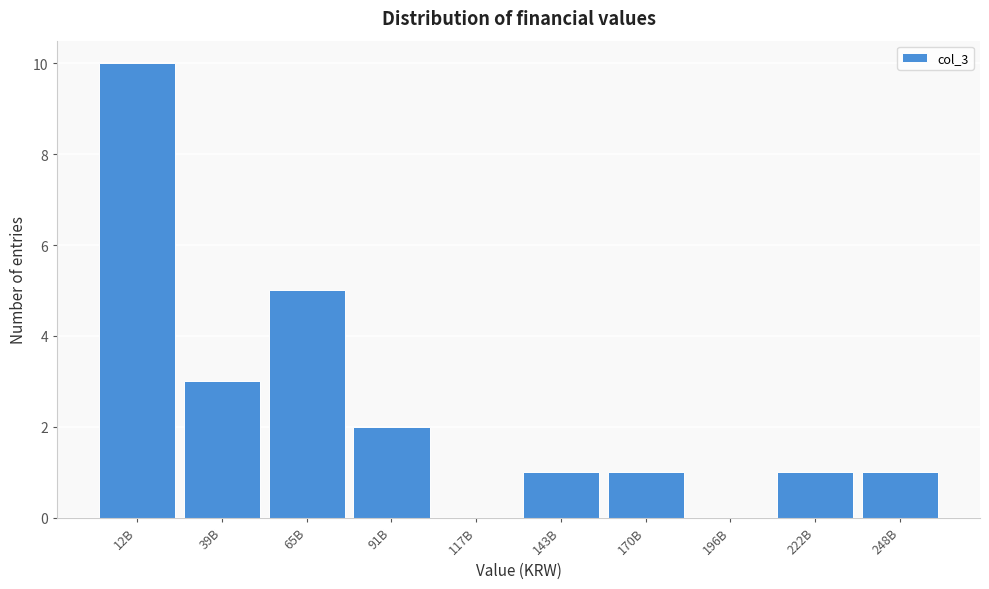

Reading left to right, what are all the values shown in this chart?

12B=10	39B=3	65B=5	91B=2	117B=0	143B=1	170B=1	196B=0	222B=1	248B=1